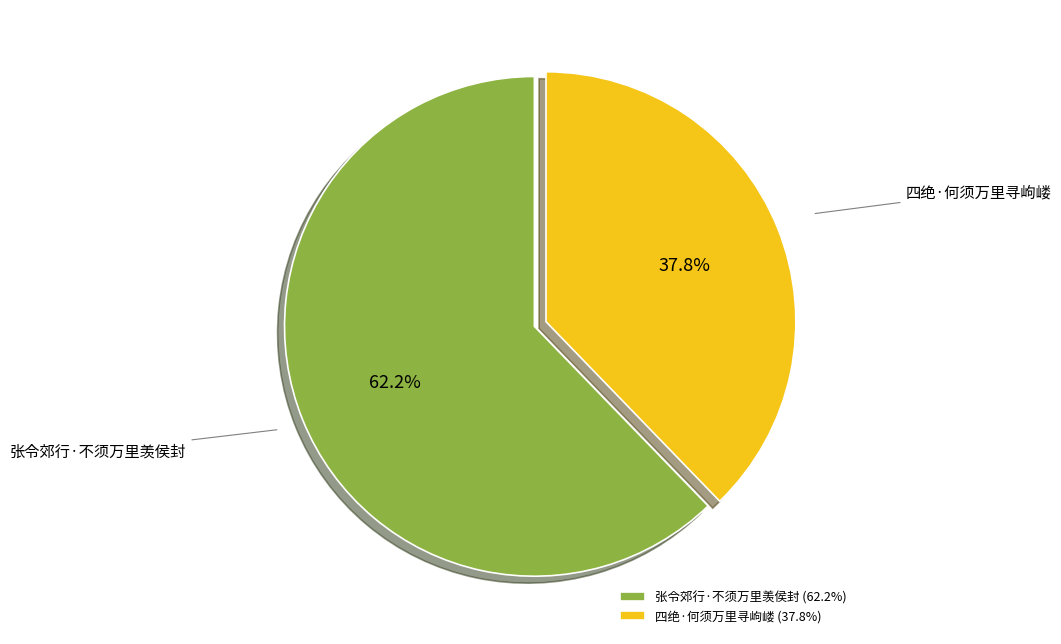

To the nearest percent, what is the difference between the largest and smallest slice percentages?

24%